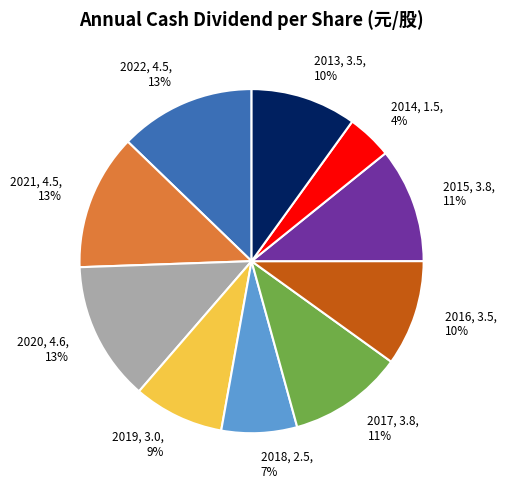

Count the number of slices in the pie.

10